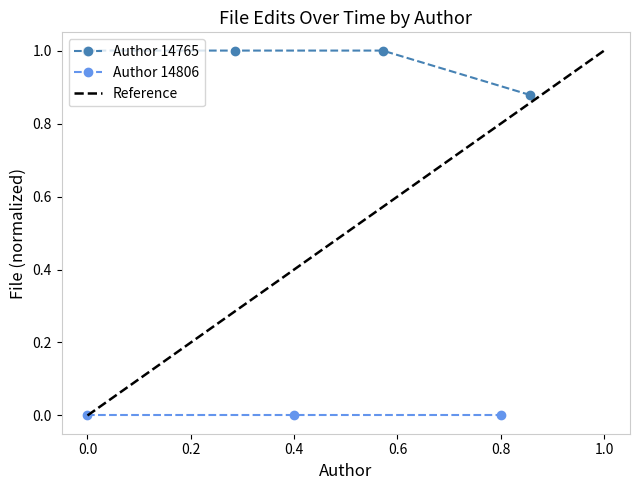

True or false: Author 14765 has more than 1 points higher than both neighbors.

False